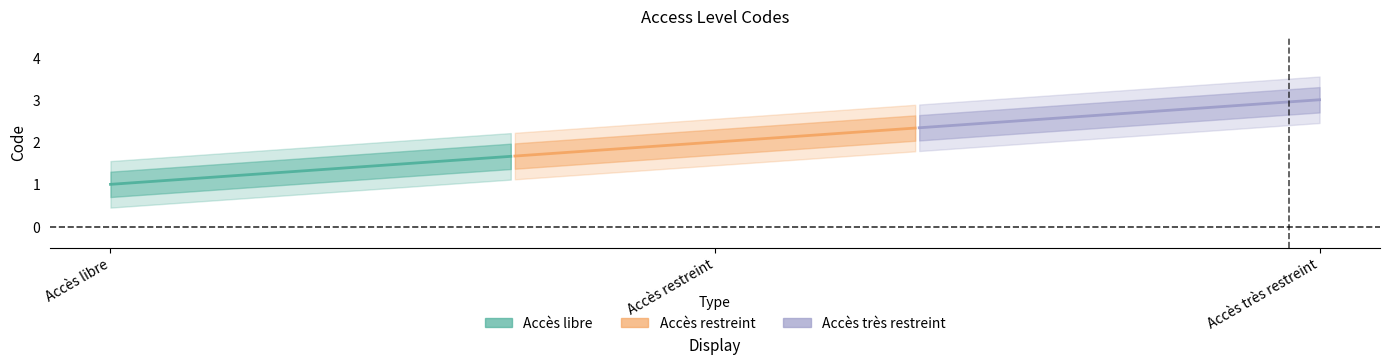

What is the change in value from Accès libre to Accès très restreint?

+2